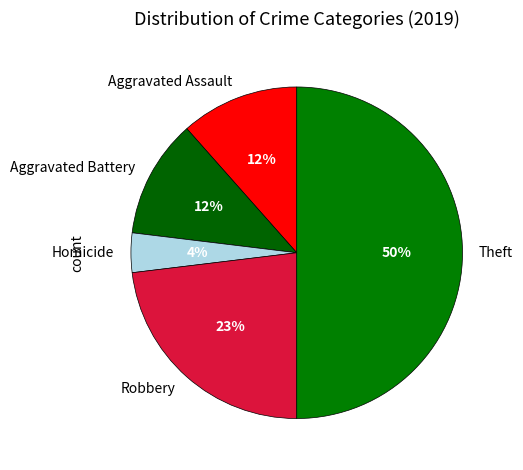

Do Aggravated Battery and Theft together represent more than half of the pie?

Yes